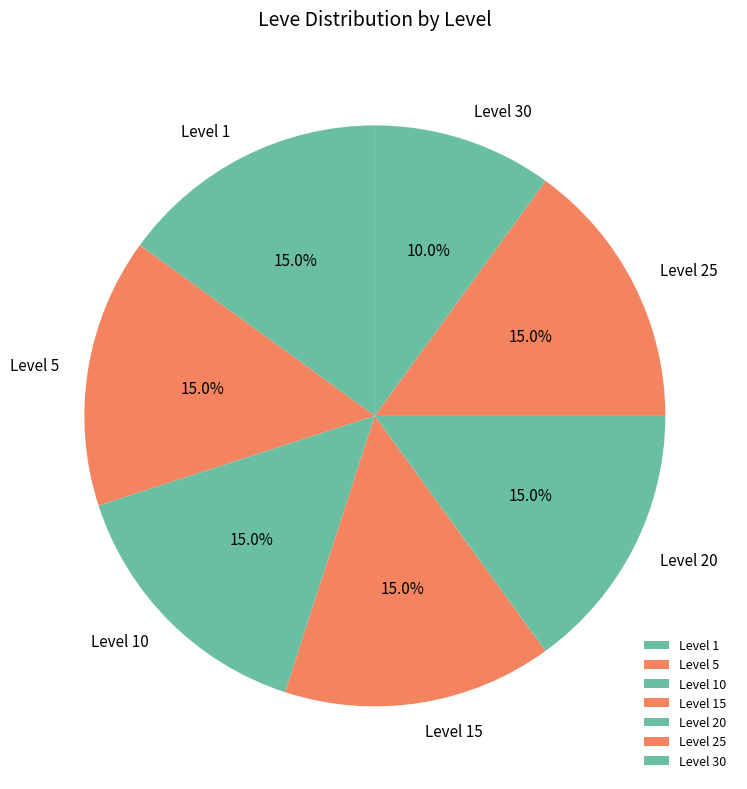

Does any single category account for the majority?

No